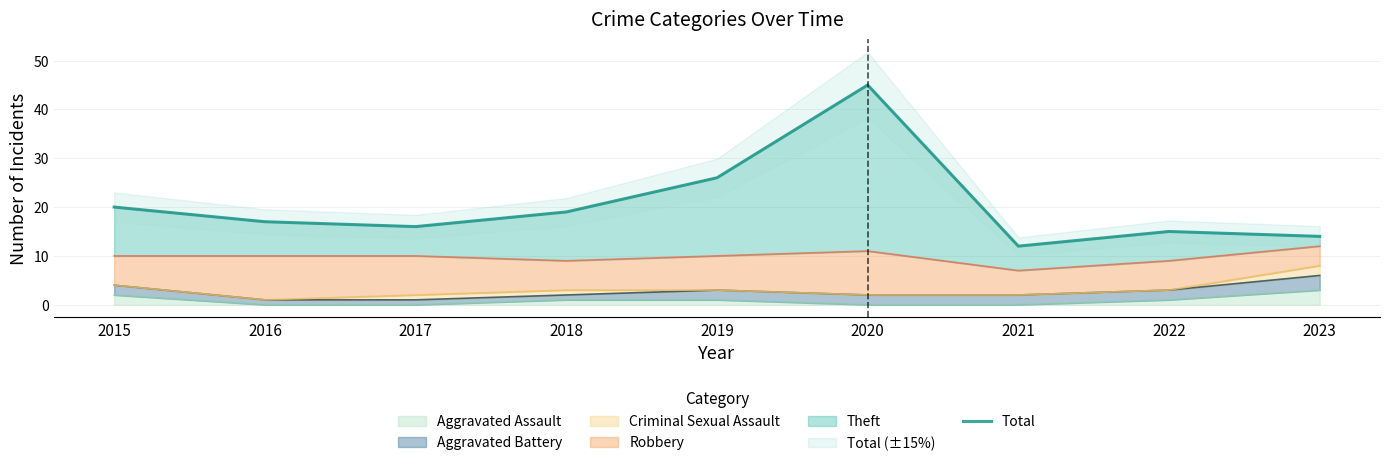

Rank the categories by value from highest to lowest.

2020, 2019, 2015, 2018, 2016, 2017, 2022, 2023, 2021